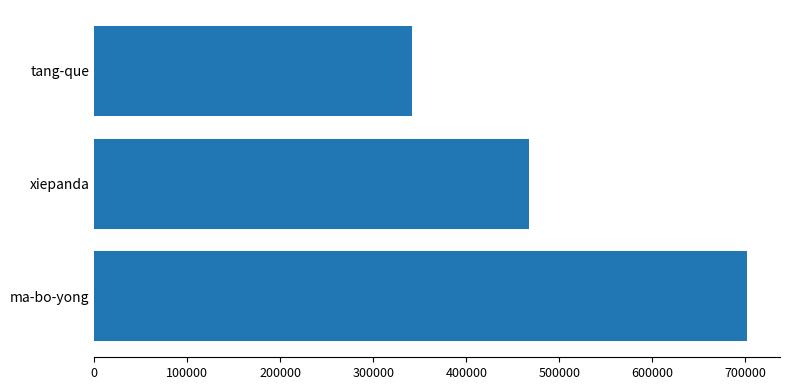

At which label is the value closest to 522125?

xiepanda